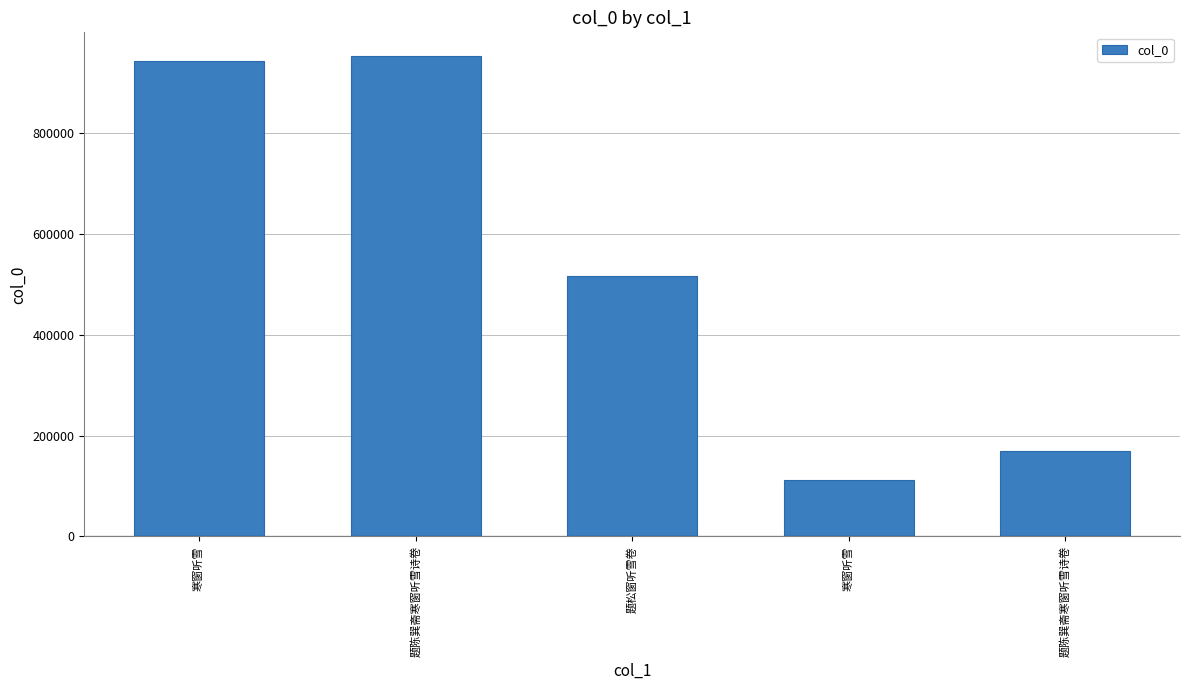

At which label is the value closest to 531851?

题松窗听雪卷